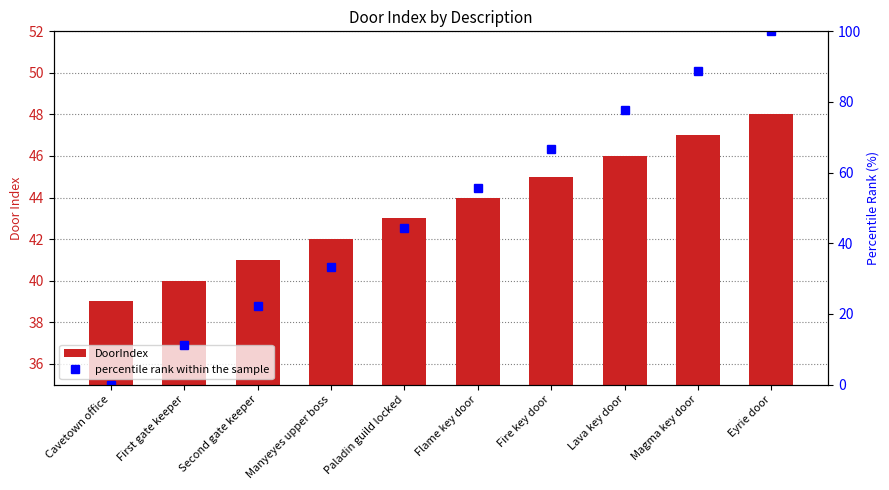

Which series has the largest total across all categories?

percentile rank within the sample